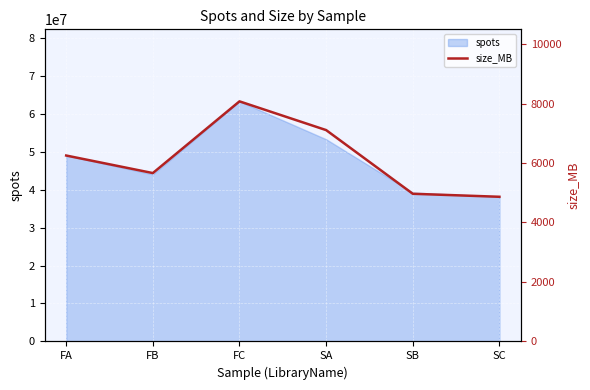

Reading right to left, what are all the values shown in this chart?

SC=4864	SB=4965	SA=7106	FC=8072	FB=5661	FA=6251